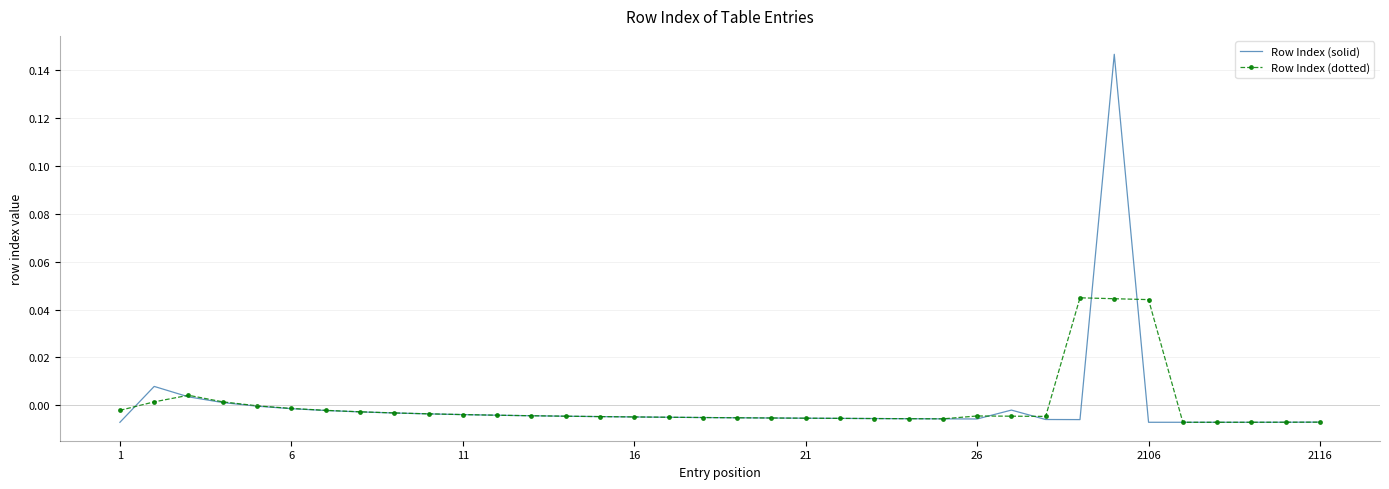

Which series has the widest spread of values?

Row Index (solid)